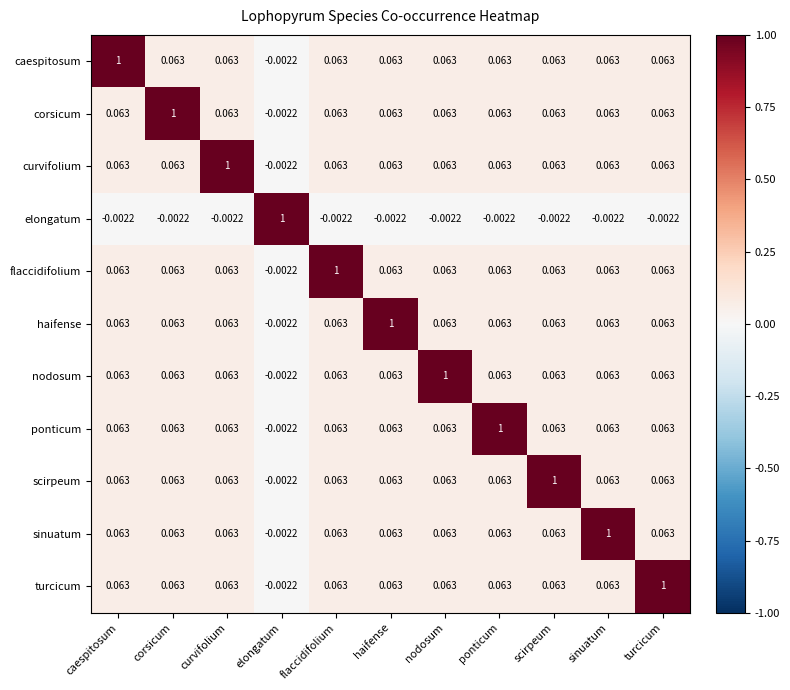

Where does the elongatum series first go above 0?

elongatum